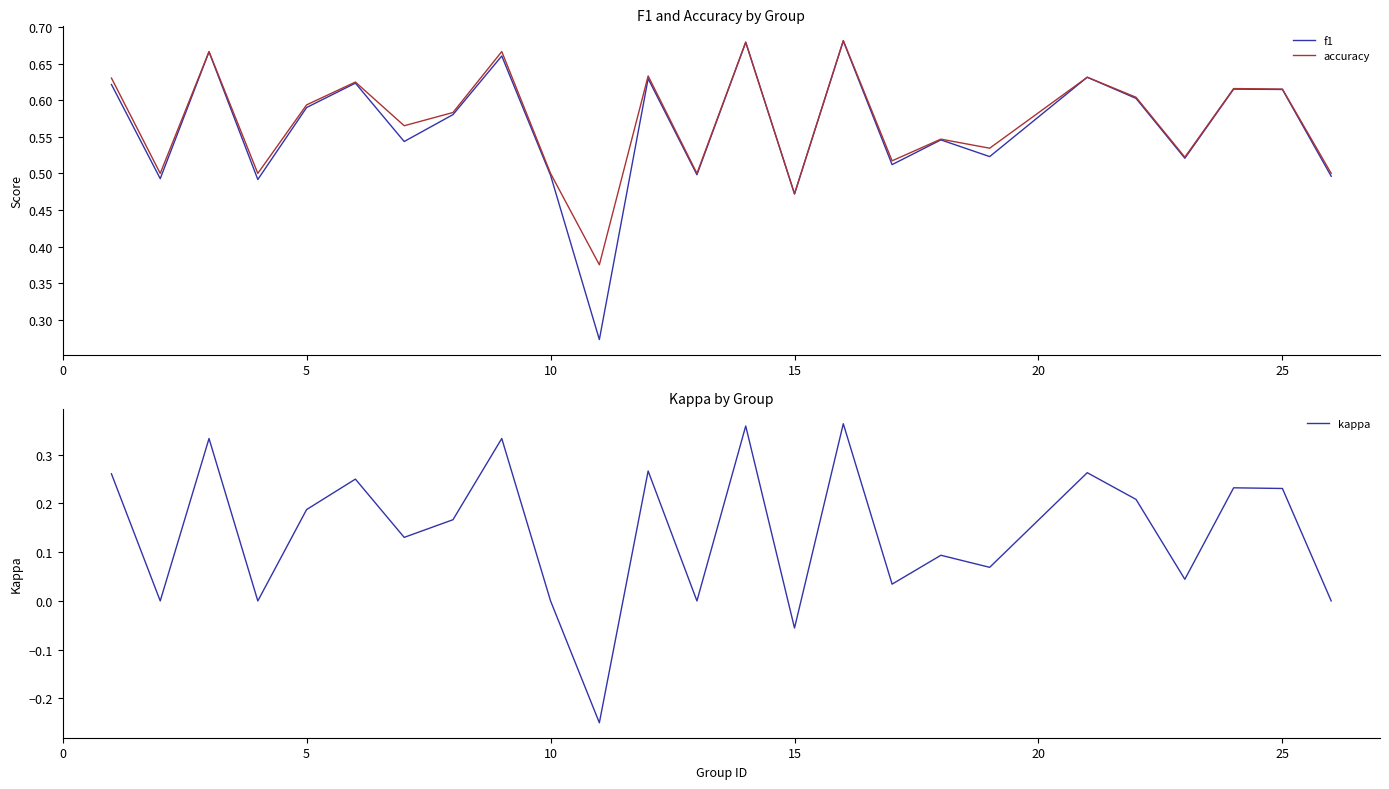

At how many categories does at least one series exceed 0?

25